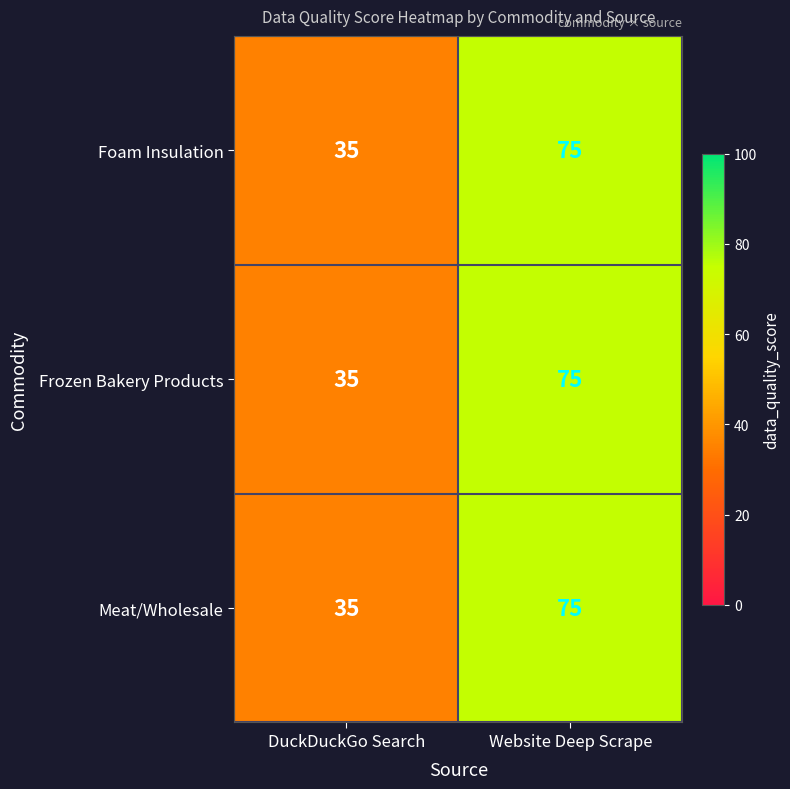

What is the sum of all Foam Insulation values?

110